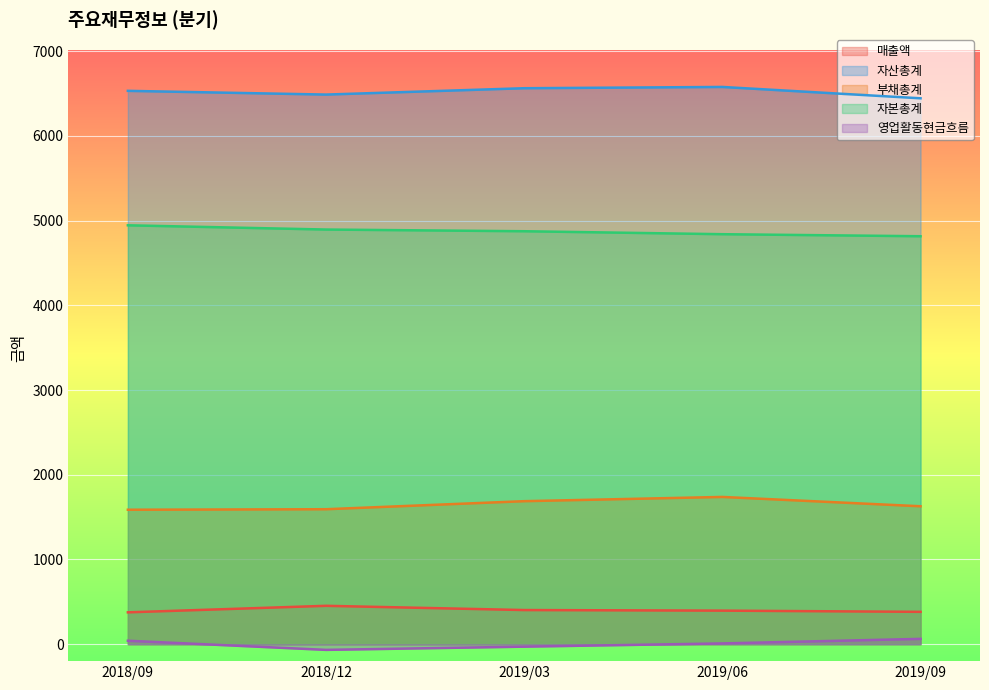

Which label corresponds to the largest value in the chart?

2019/06